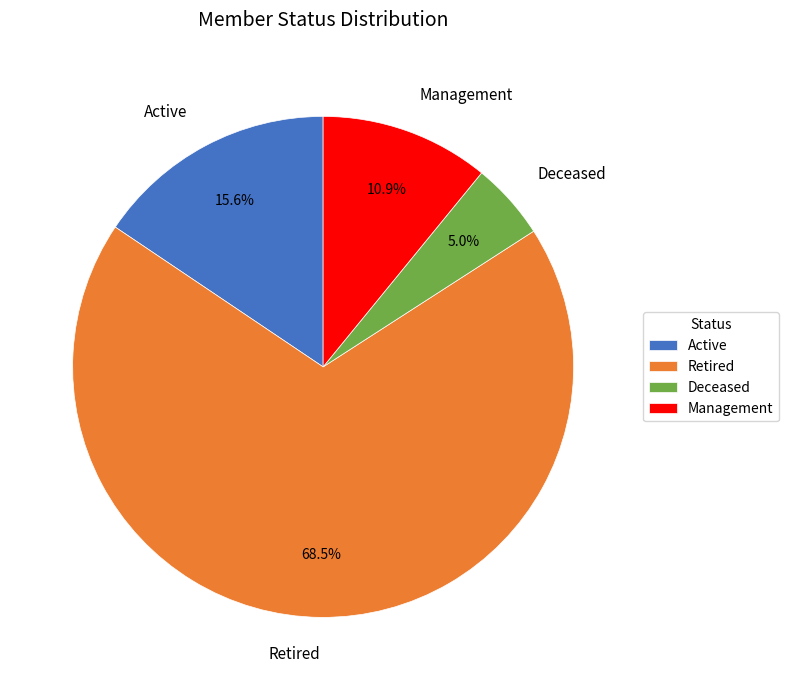

Which has a higher value, Active or Management?

Active